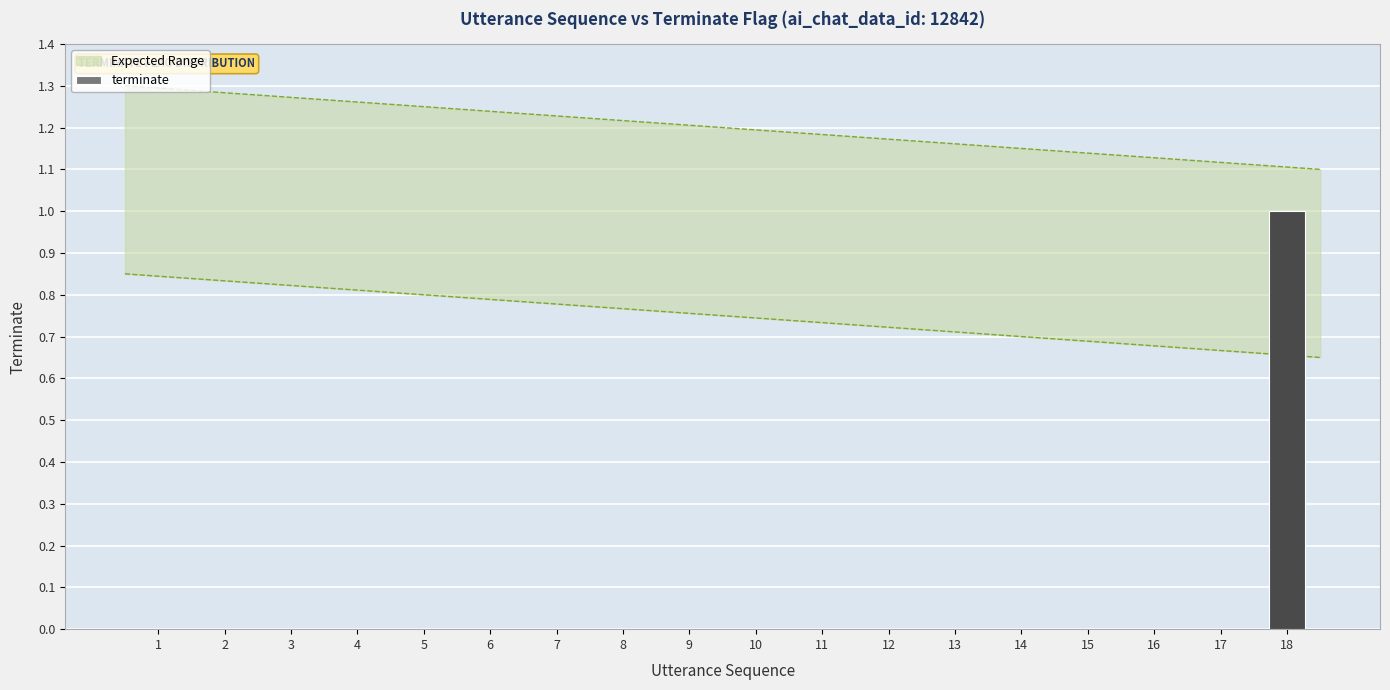

What is the difference between the values at 18 and 10?

1